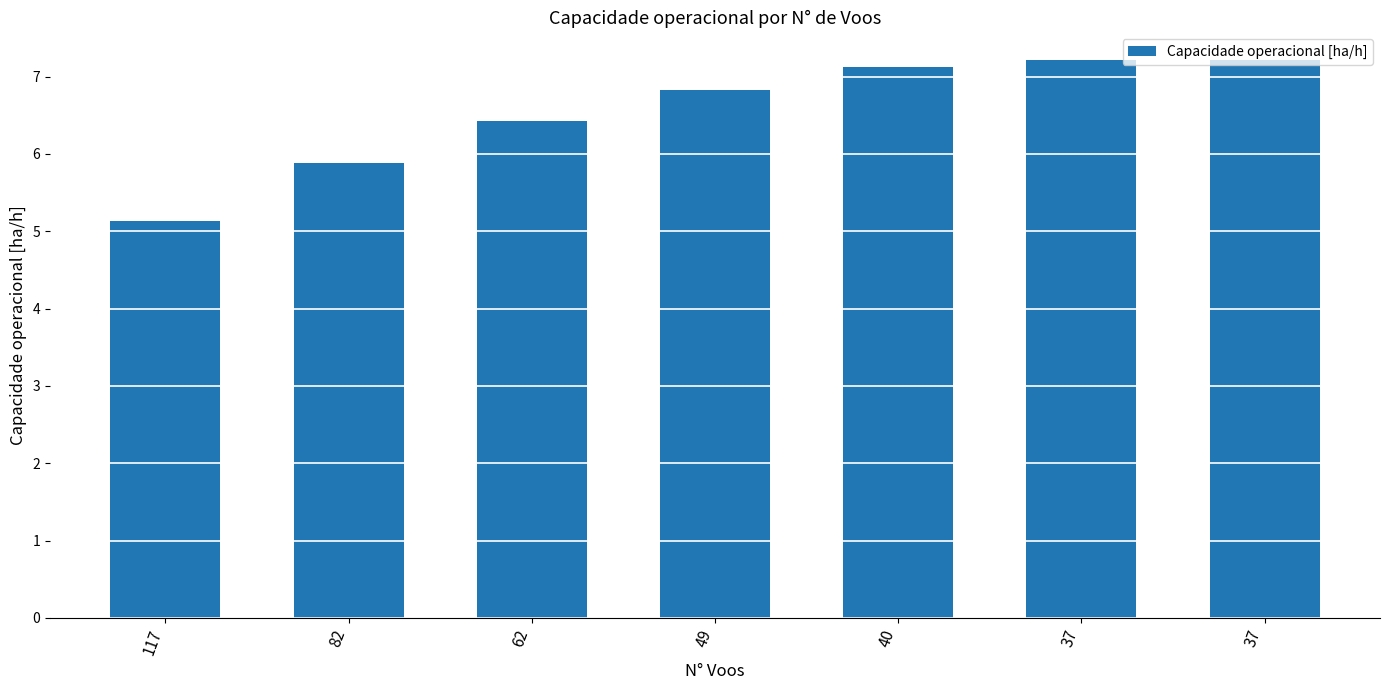

The value at 37 is 4.9. True or false?

False